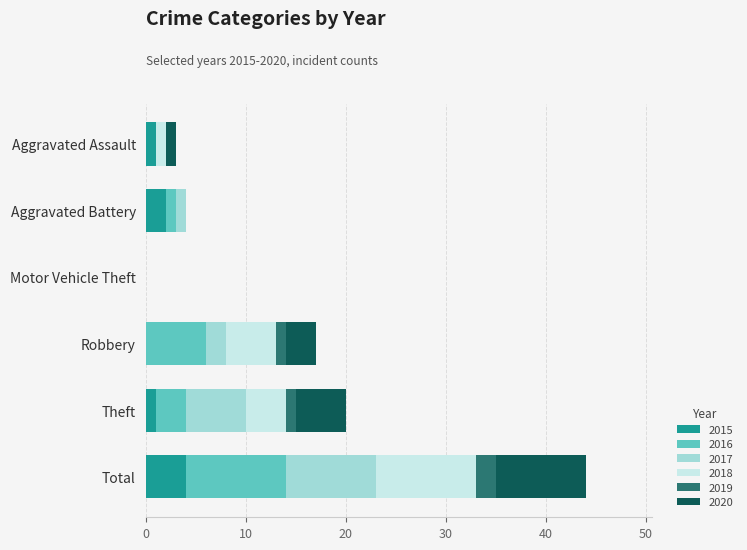

At which category is the sum across all series the highest?

Total